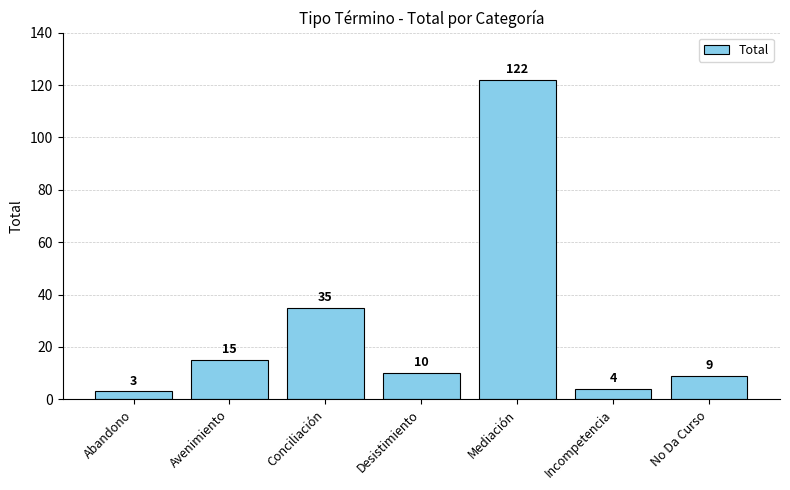

Rank the categories by value from lowest to highest.

Abandono, Incompetencia, No Da Curso, Desistimiento, Avenimiento, Conciliación, Mediación